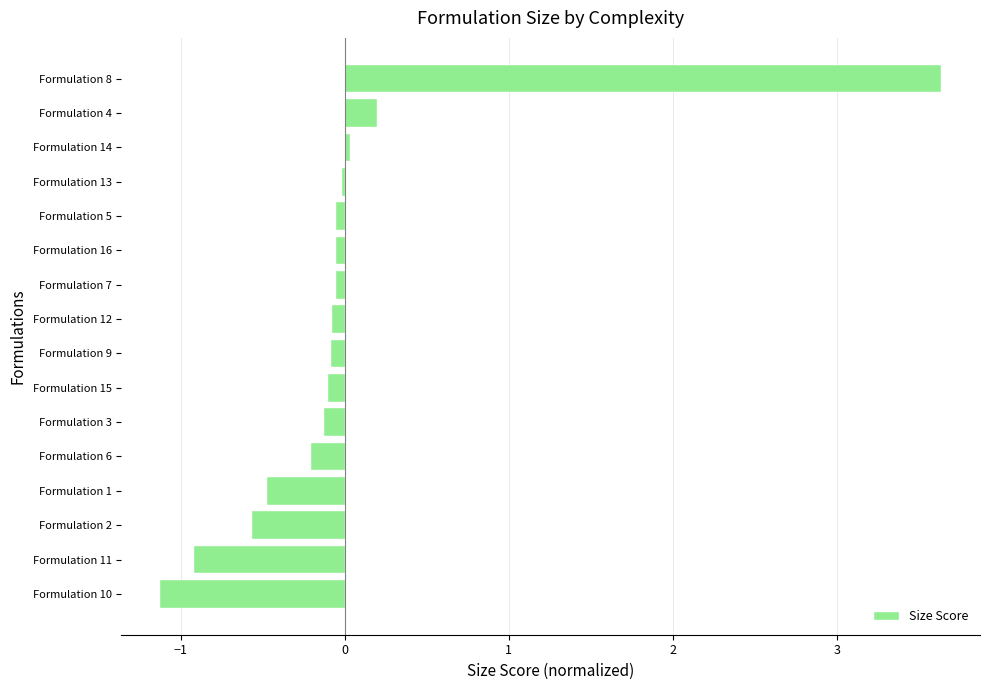

What is the minimum value shown in the chart?

-1.1